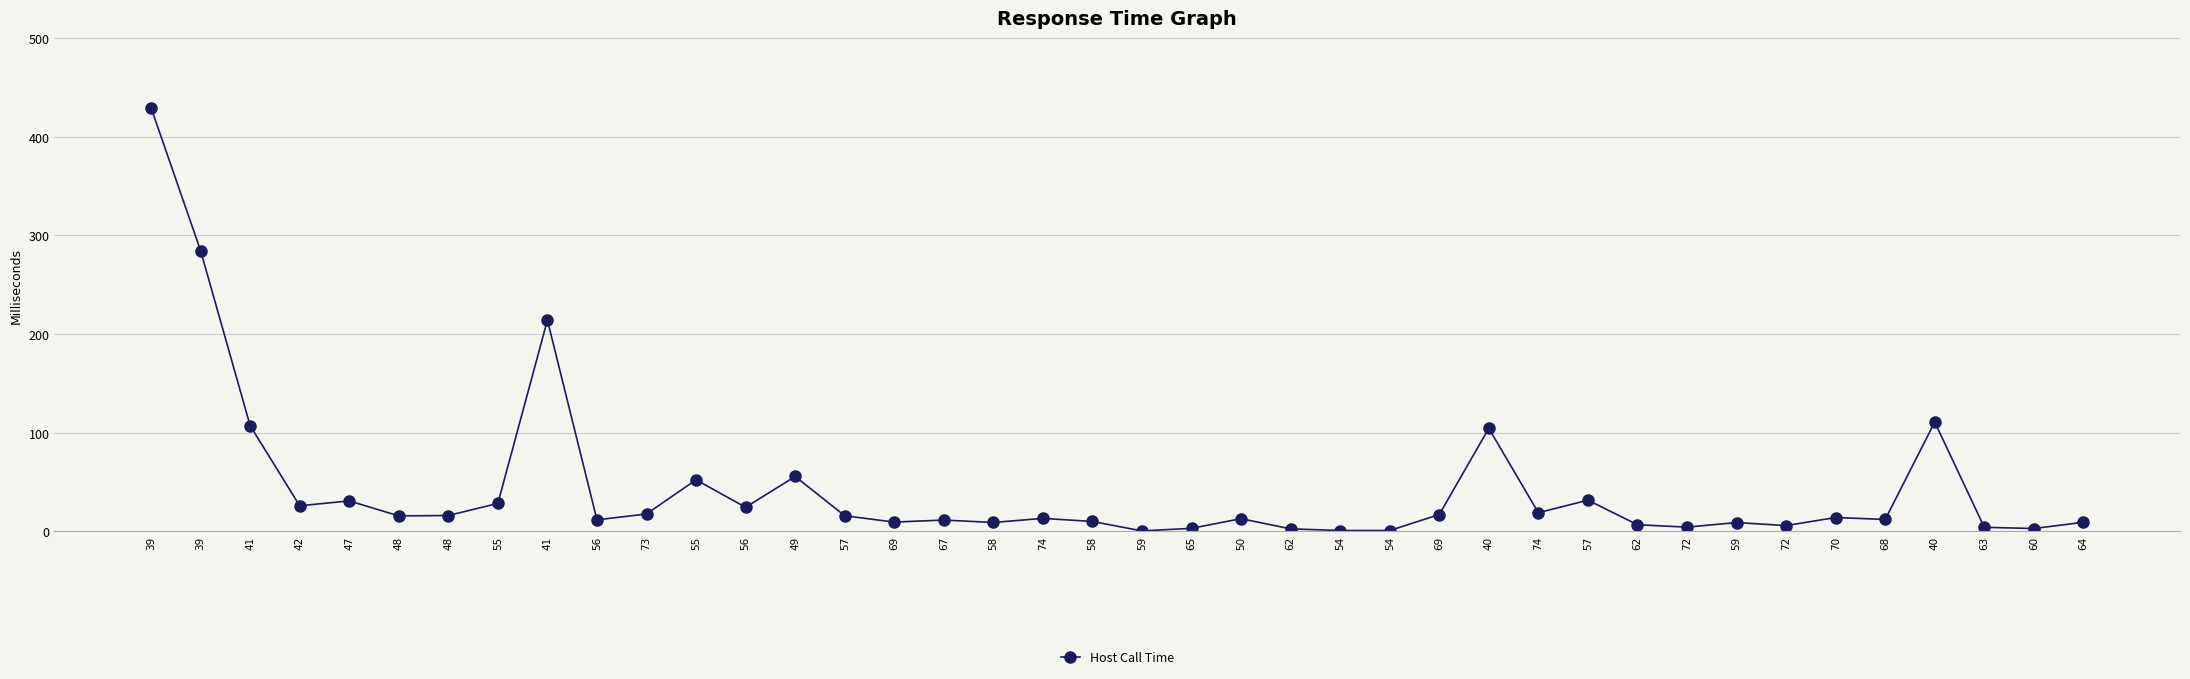

At which label does the data first exceed 13?

39